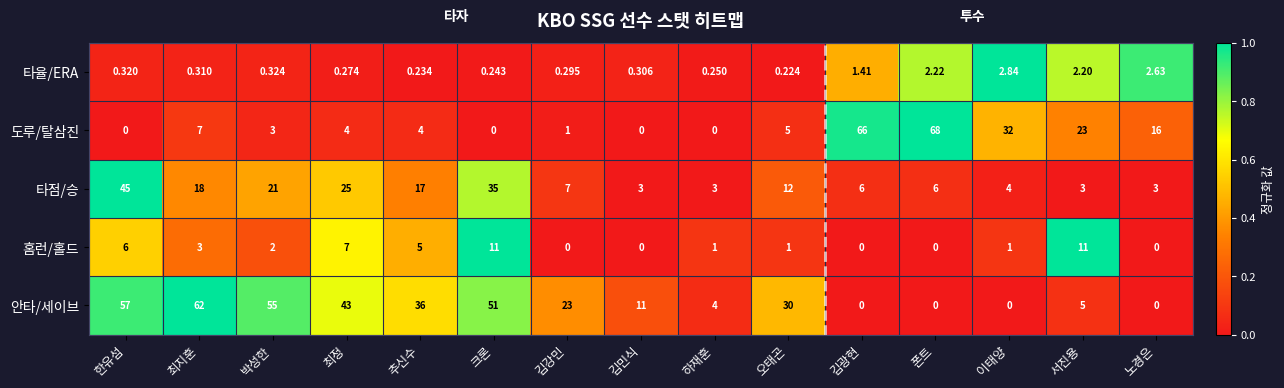

At which category is the sum across all series the highest?

한유섬